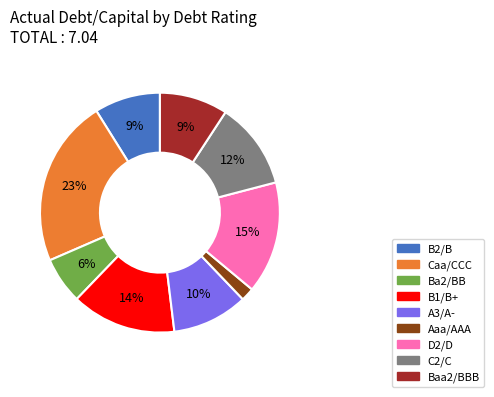

Is there any slice that represents more than half of the pie?

No